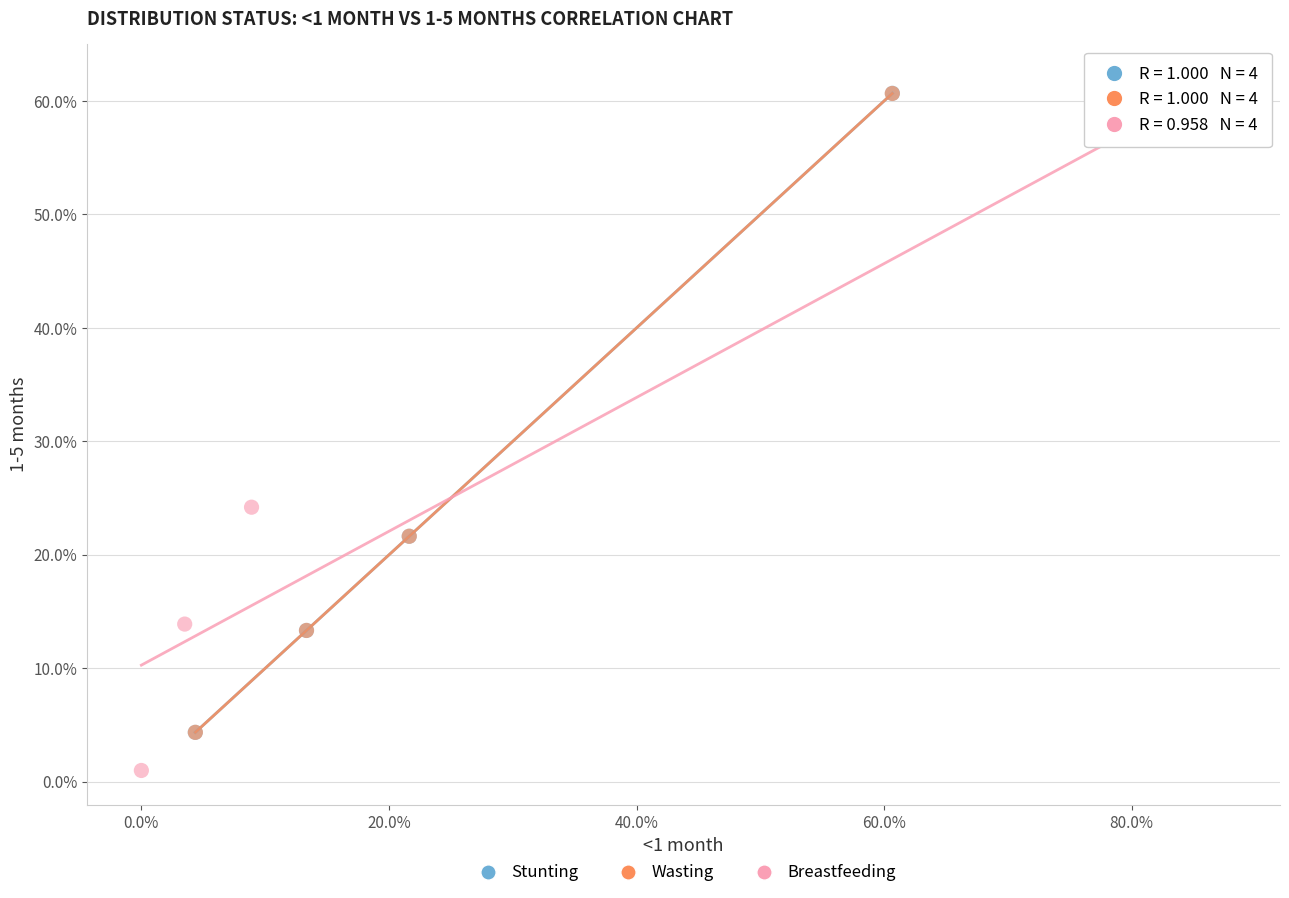

Which series has the widest spread of Y values?

Breastfeeding